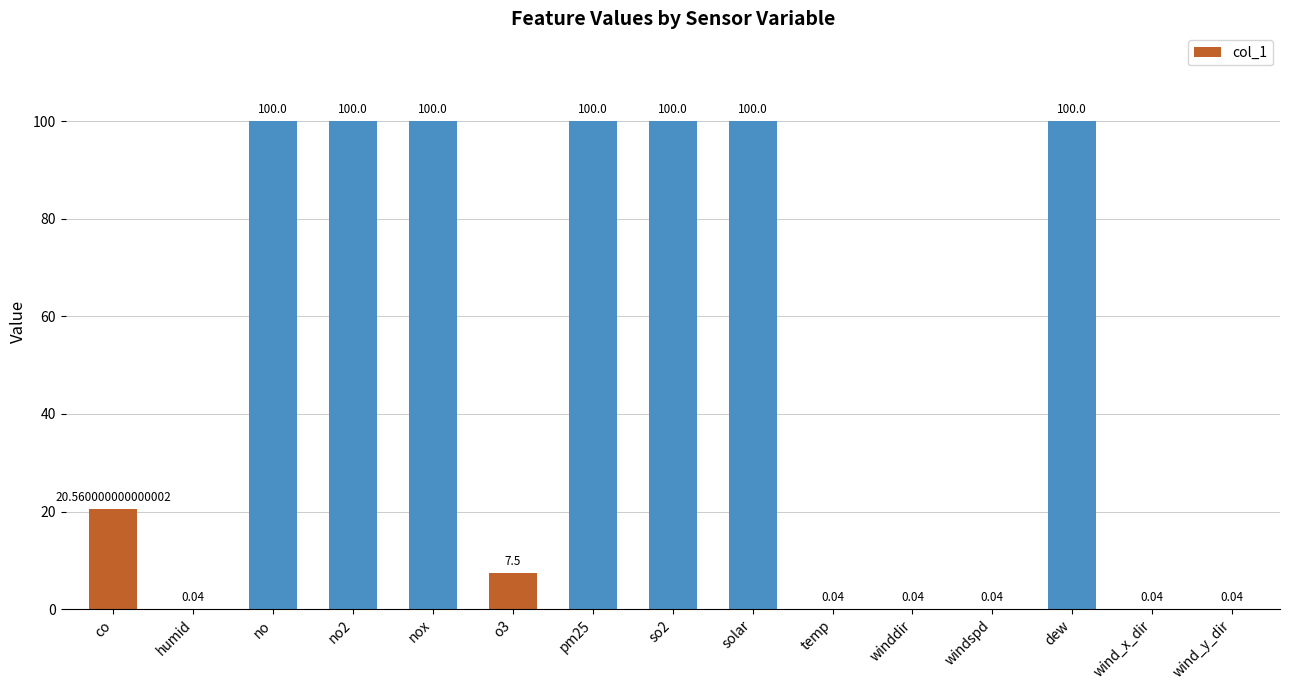

How many data points are above 20?

8